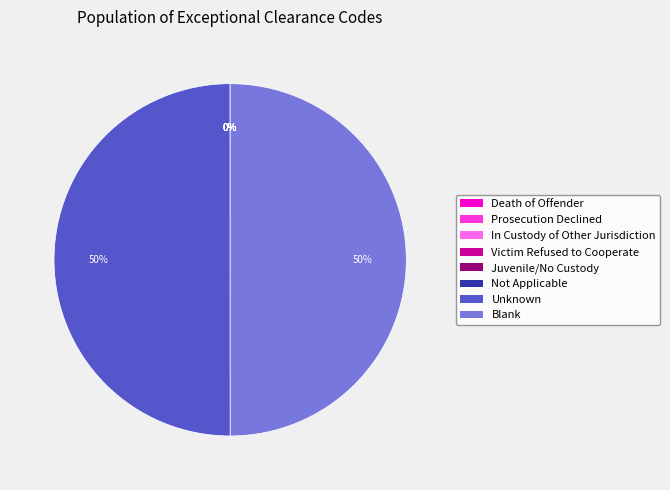

To the nearest percent, what is the difference between the largest and smallest slice percentages?

50%